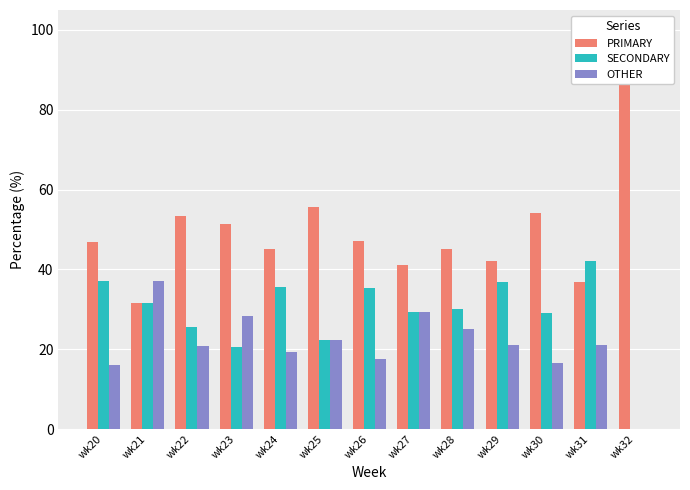

How many values in the SECONDARY series are below 30?

6